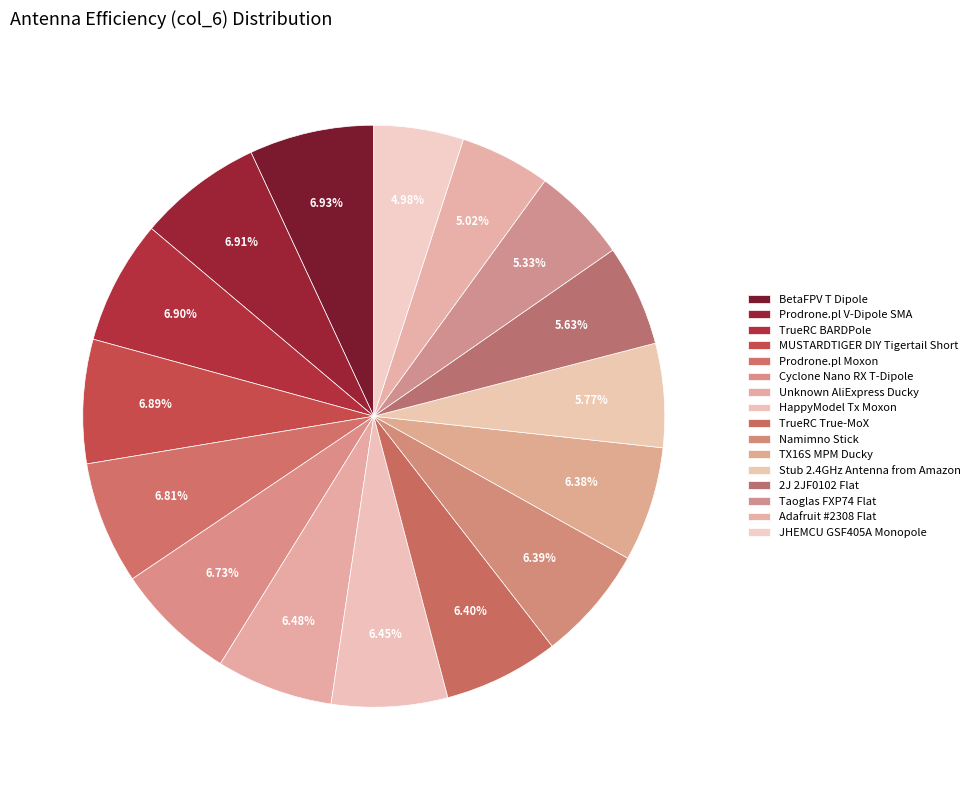

Count the number of slices in the pie.

16